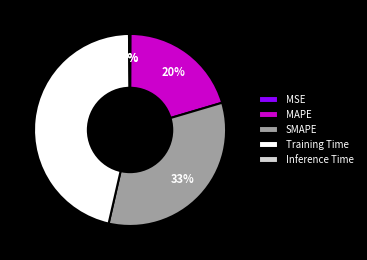

Does any single category account for the majority?

No